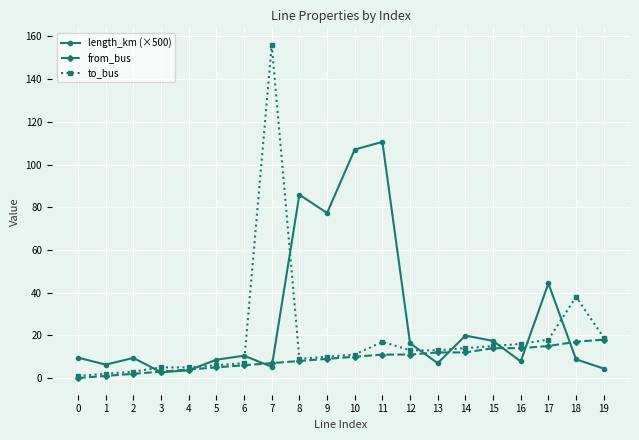

List the series in order of their overall mean, highest first.

length_km (×500), to_bus, from_bus